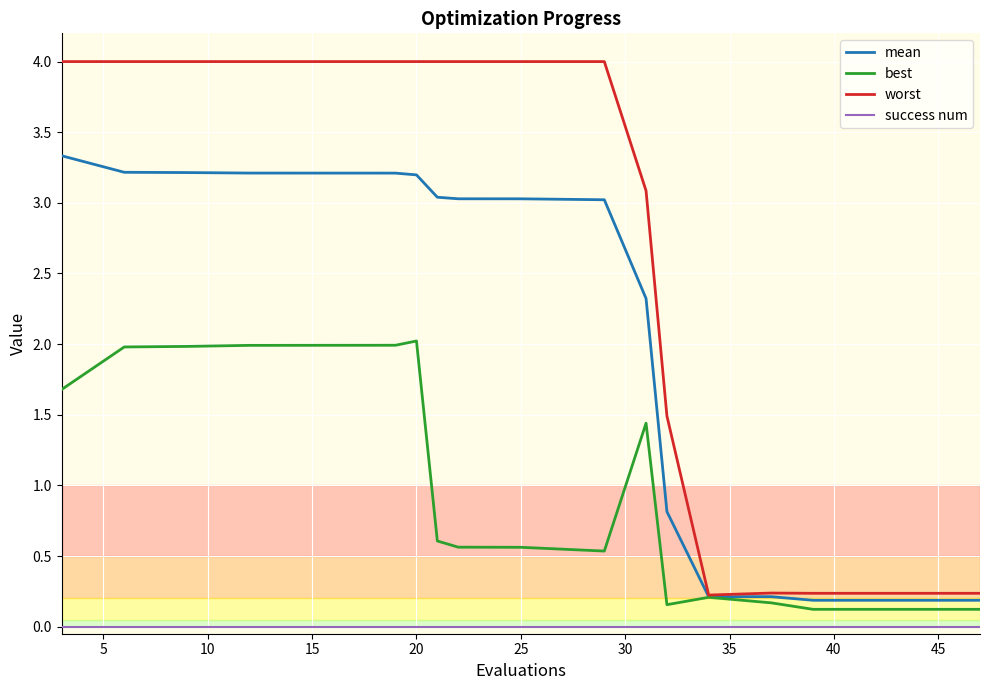

List the series in order of their peak value, lowest first.

success num, best, mean, worst